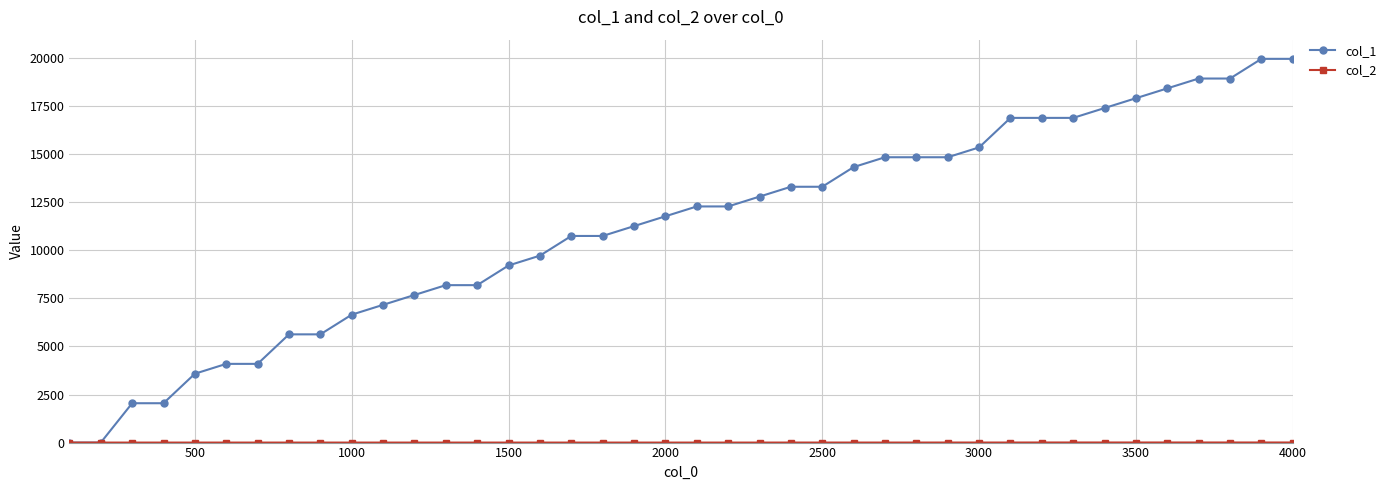

Does the chart have visible grid lines?

Yes